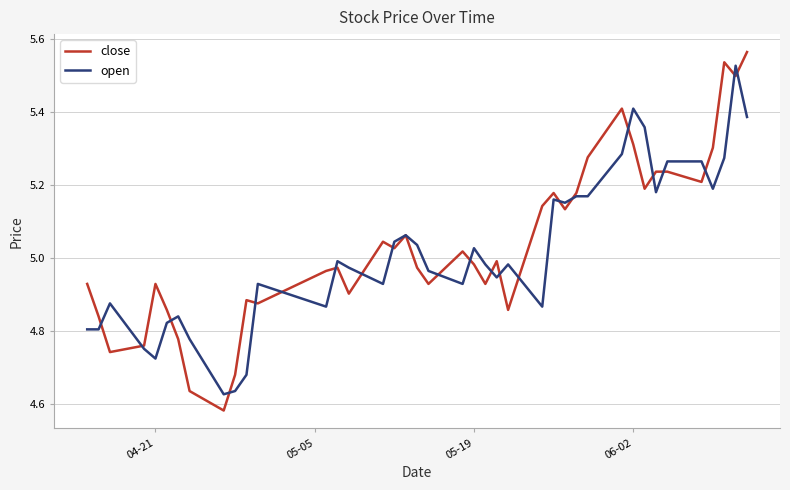

Which series has the largest range (max minus min)?

close